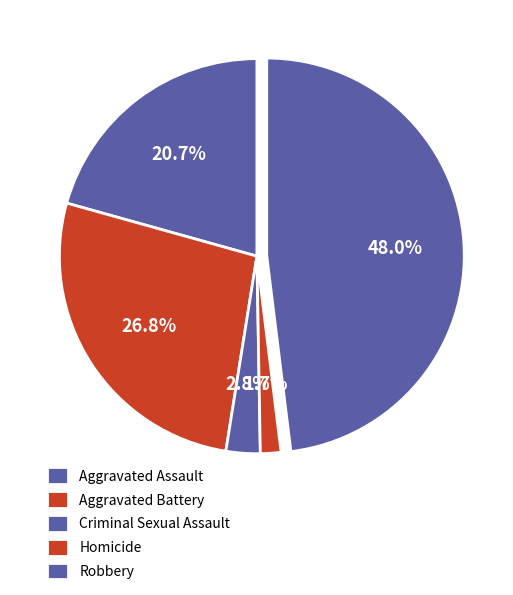

How many slices are in this pie chart?

5